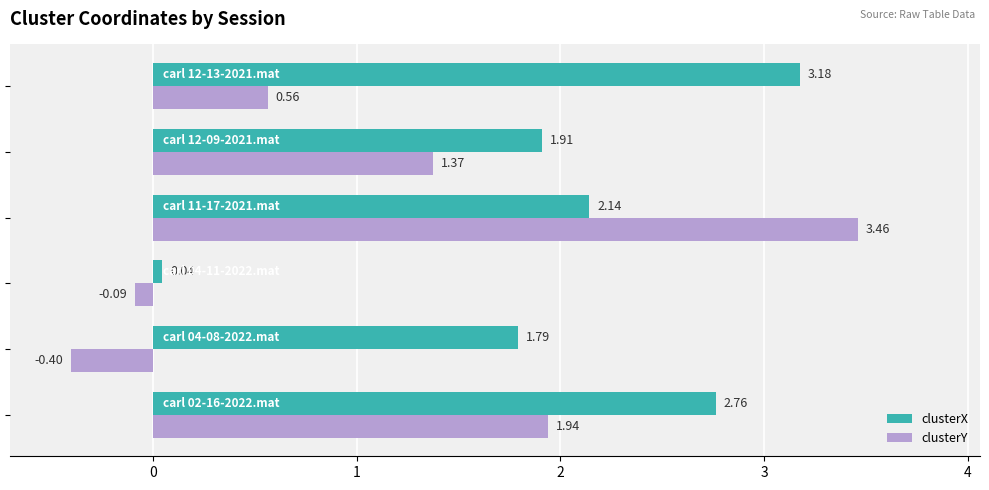

Rank the series by their average value, from lowest to highest.

clusterY, clusterX